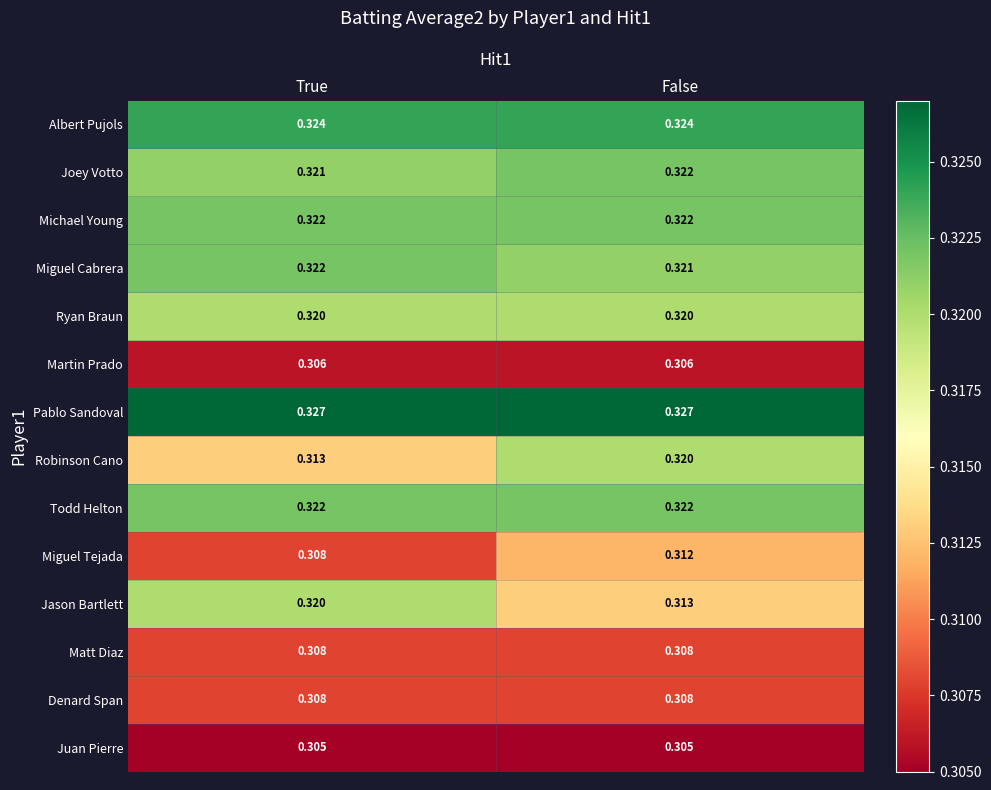

Which series has the largest total across all categories?

Pablo Sandoval